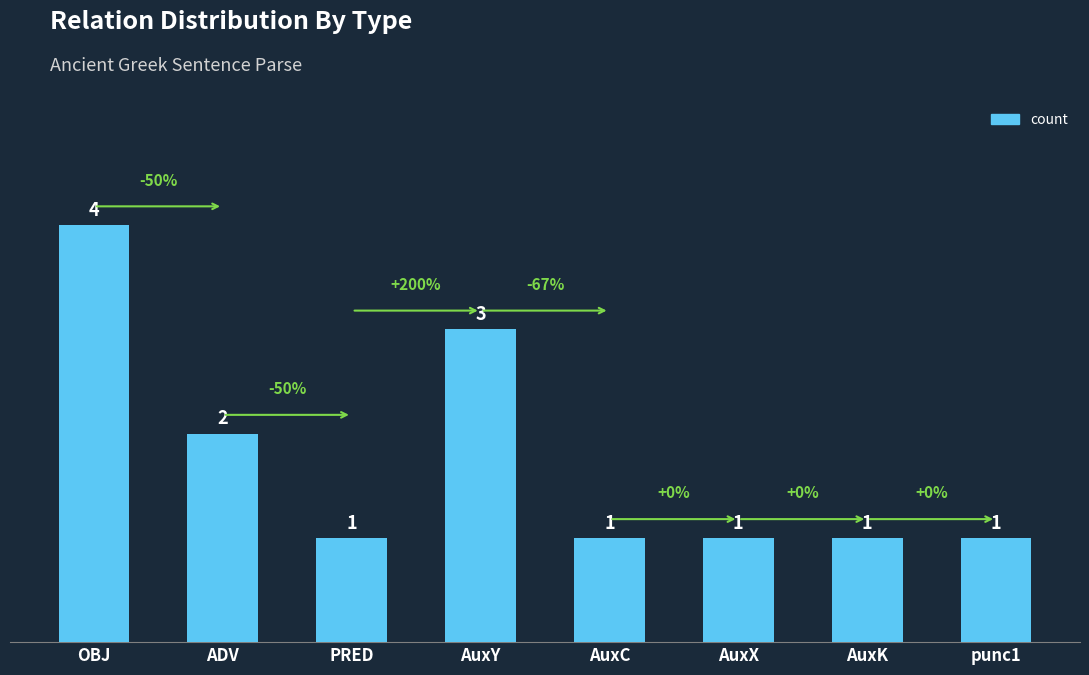

What is the label of the 6th bar from the right?

PRED